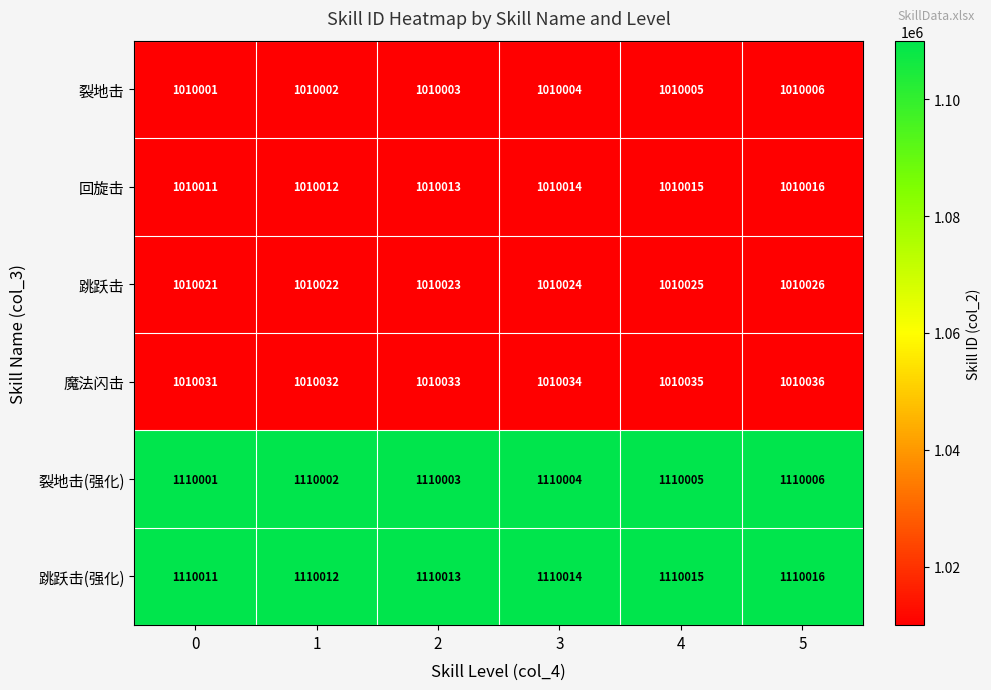

At which category is the sum across all series the highest?

5